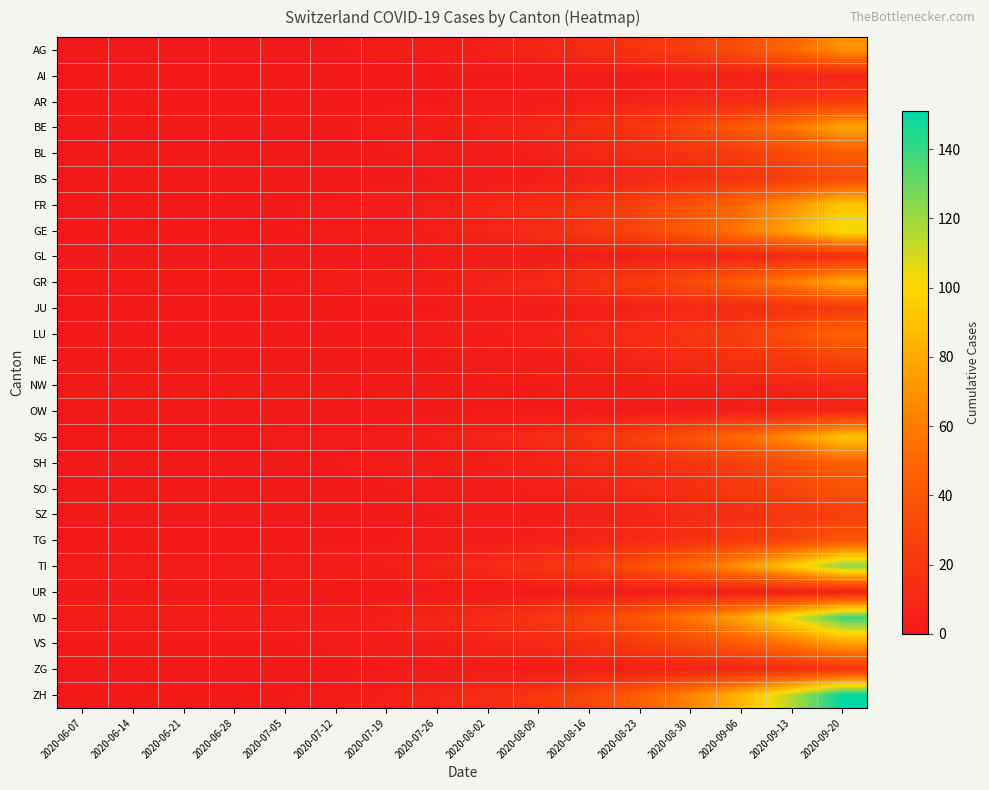

Which category has the highest value across all series?

2020-09-20